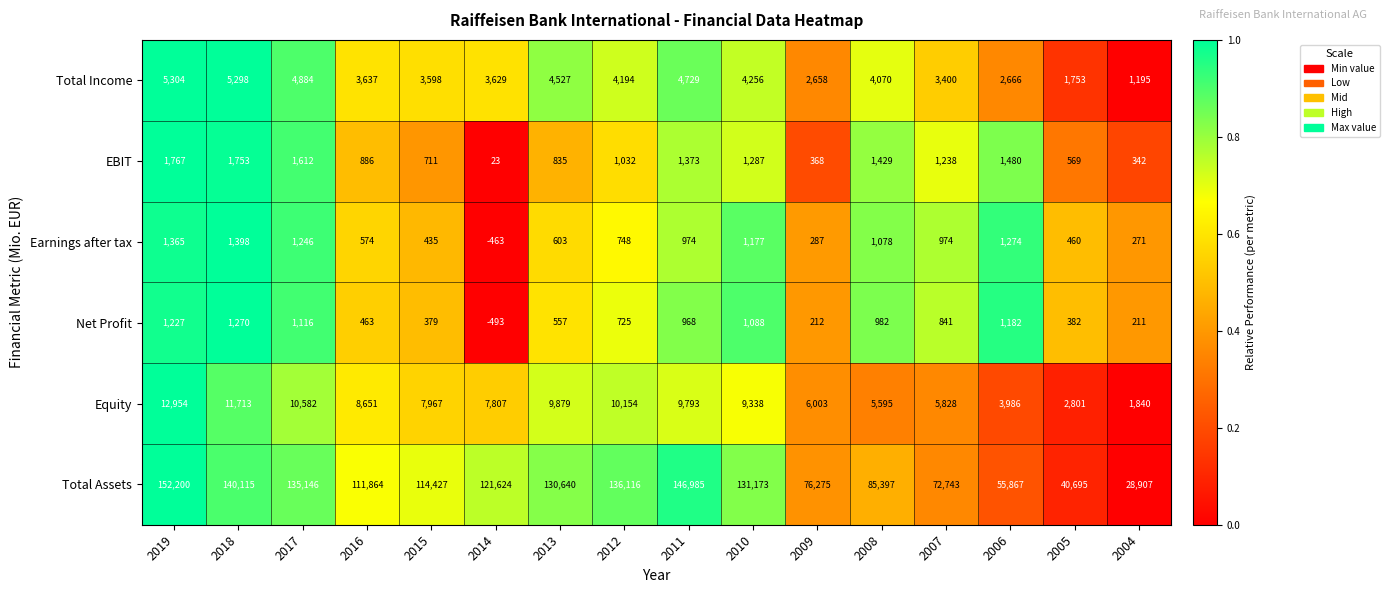

How many categories are shown in the chart?

16